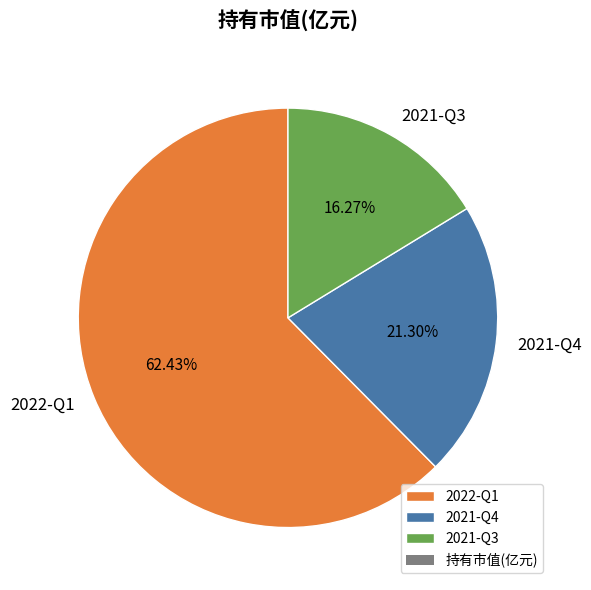

True or false: 2022-Q1 accounts for 49% of the total.

False